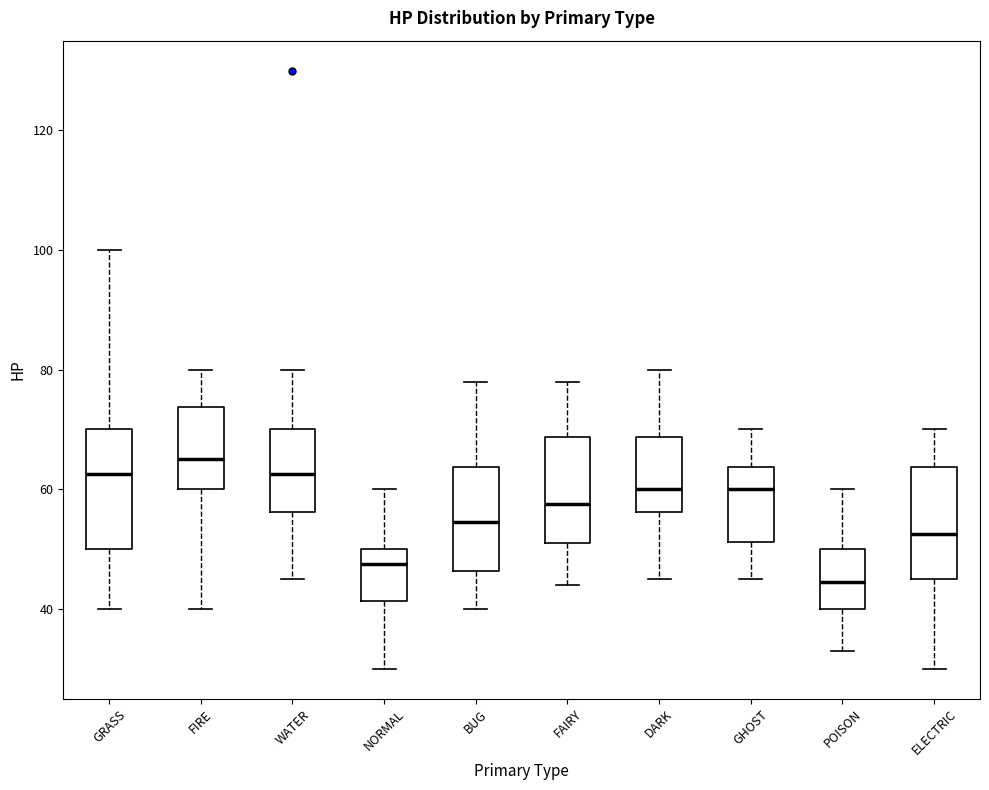

Reading left to right, read every box against the y-axis: the position of its median line, the range the box covers, and the ends of its whiskers. The values are not printed on the chart, so give them approximately, as read against the axis.

GRASS: median 62, box 50 to 70, whiskers 40 to 100
FIRE: median 66, box 60 to 74, whiskers 40 to 80
WATER: median 62, box 56 to 70, whiskers 46 to 80
NORMAL: median 48, box 42 to 50, whiskers 30 to 60
BUG: median 54, box 46 to 64, whiskers 40 to 78
FAIRY: median 58, box 52 to 68, whiskers 44 to 78
DARK: median 60, box 56 to 68, whiskers 46 to 80
GHOST: median 60, box 52 to 64, whiskers 46 to 70
POISON: median 44, box 40 to 50, whiskers 34 to 60
ELECTRIC: median 52, box 46 to 64, whiskers 30 to 70